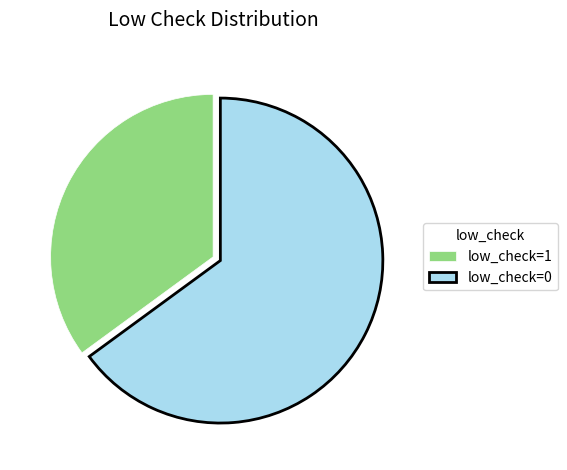

What is the majority slice?

low_check=0